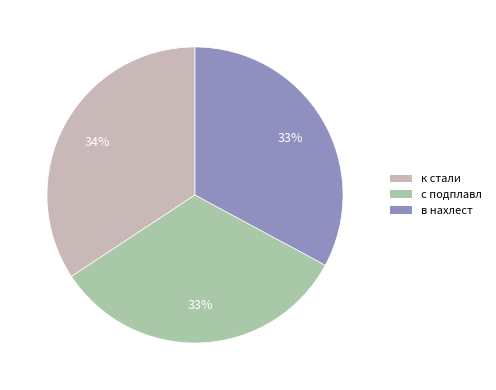

Is there any slice that represents more than half of the pie?

No